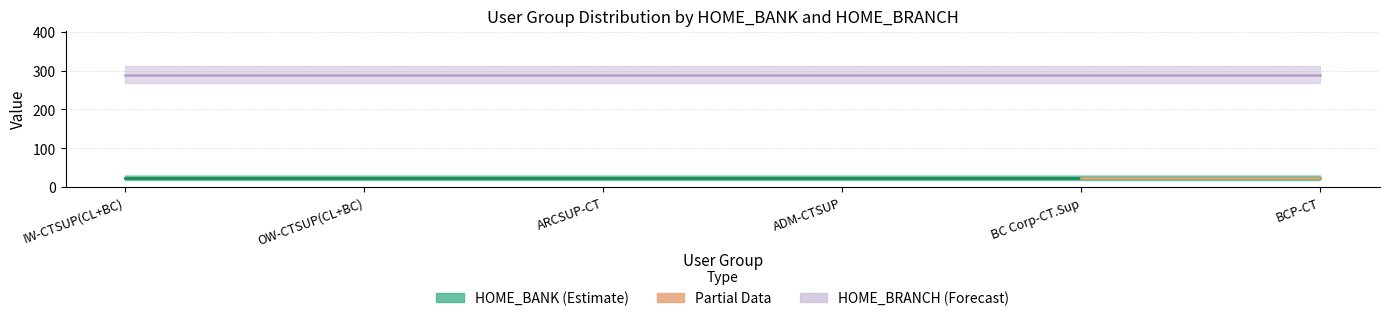

What is the minimum value shown in the chart?

24